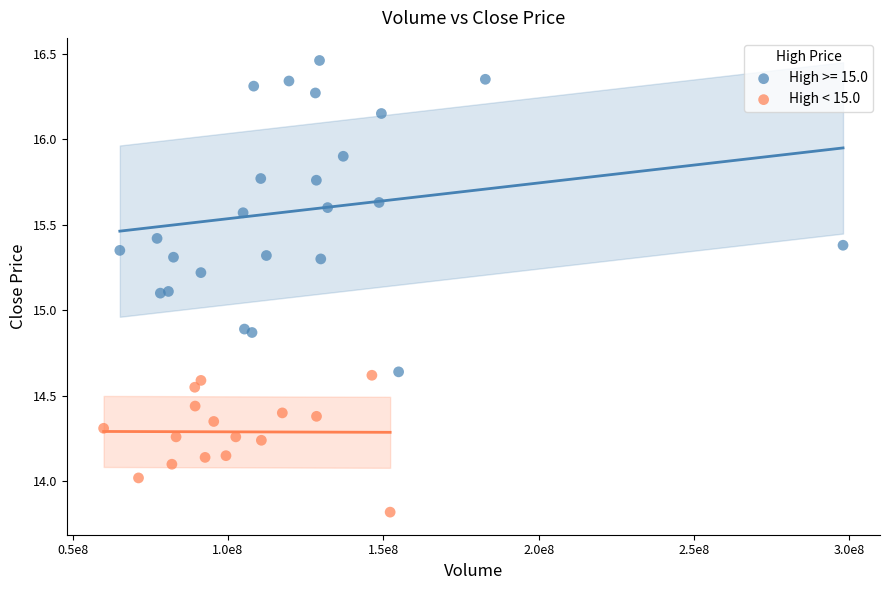

Which series reaches the maximum Y coordinate?

High >= 15.0